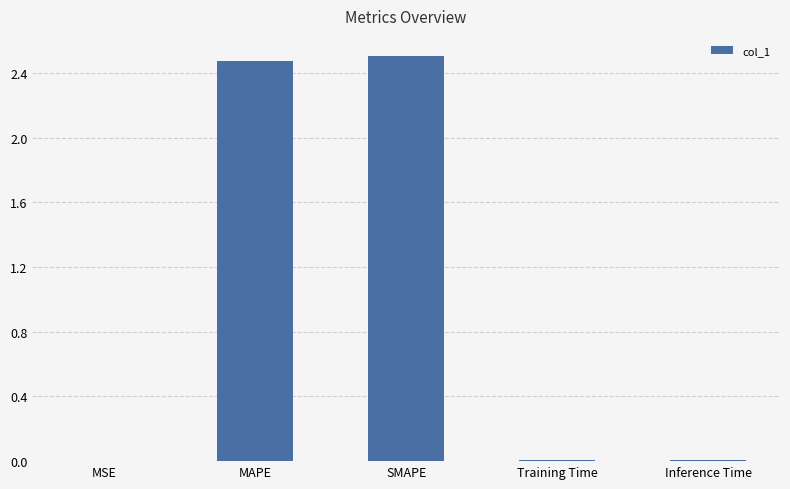

What is the sum of all values?

5.0